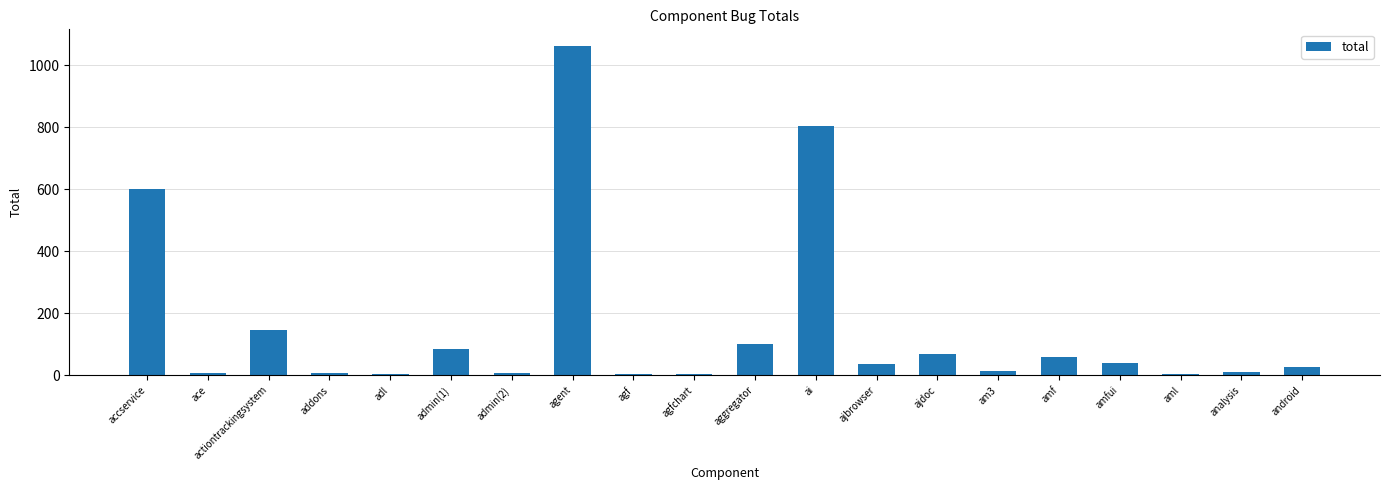

How many series are shown in this chart?

1